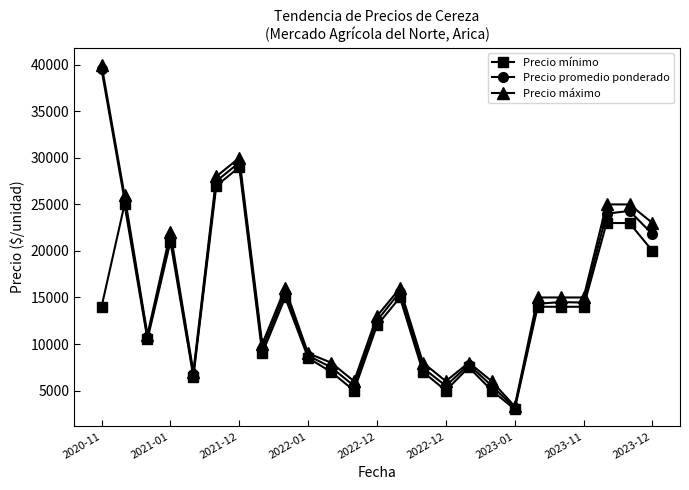

In Precio promedio ponderado, how many points are lower than both neighbors (excluding endpoints)?

7